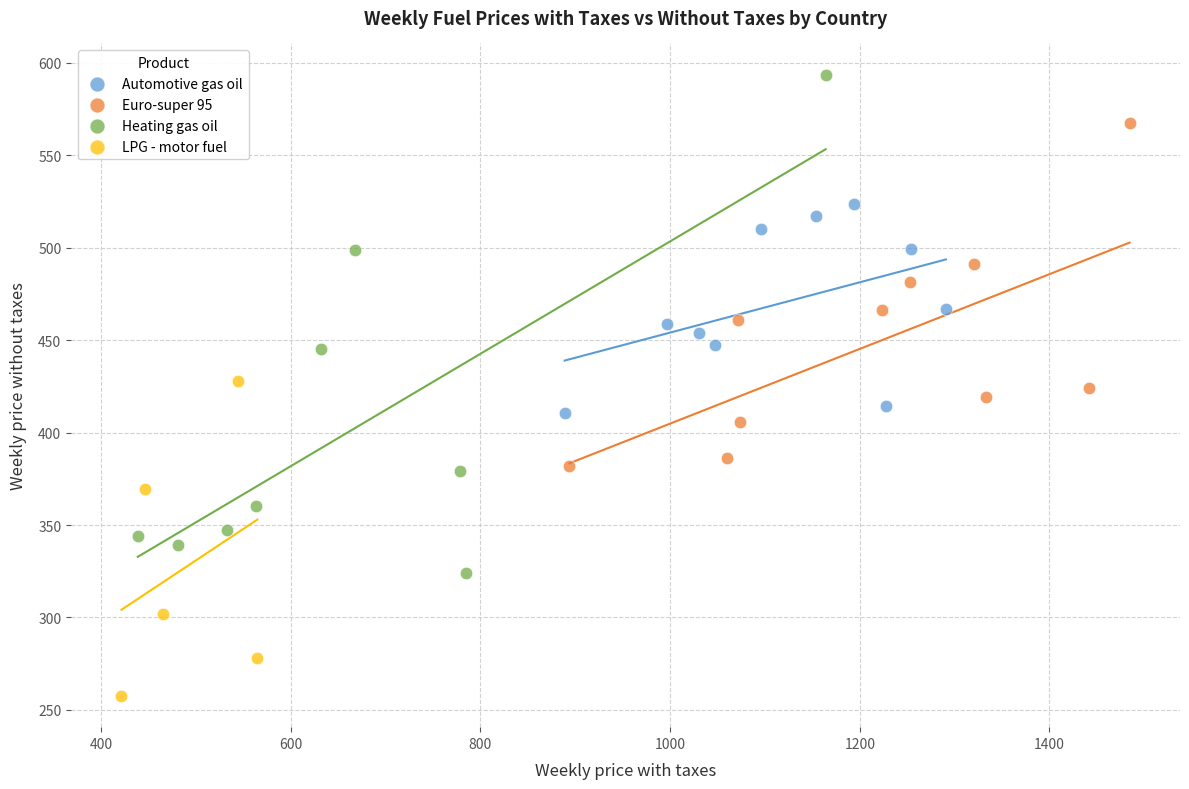

Which series reaches the maximum Y coordinate?

Heating gas oil